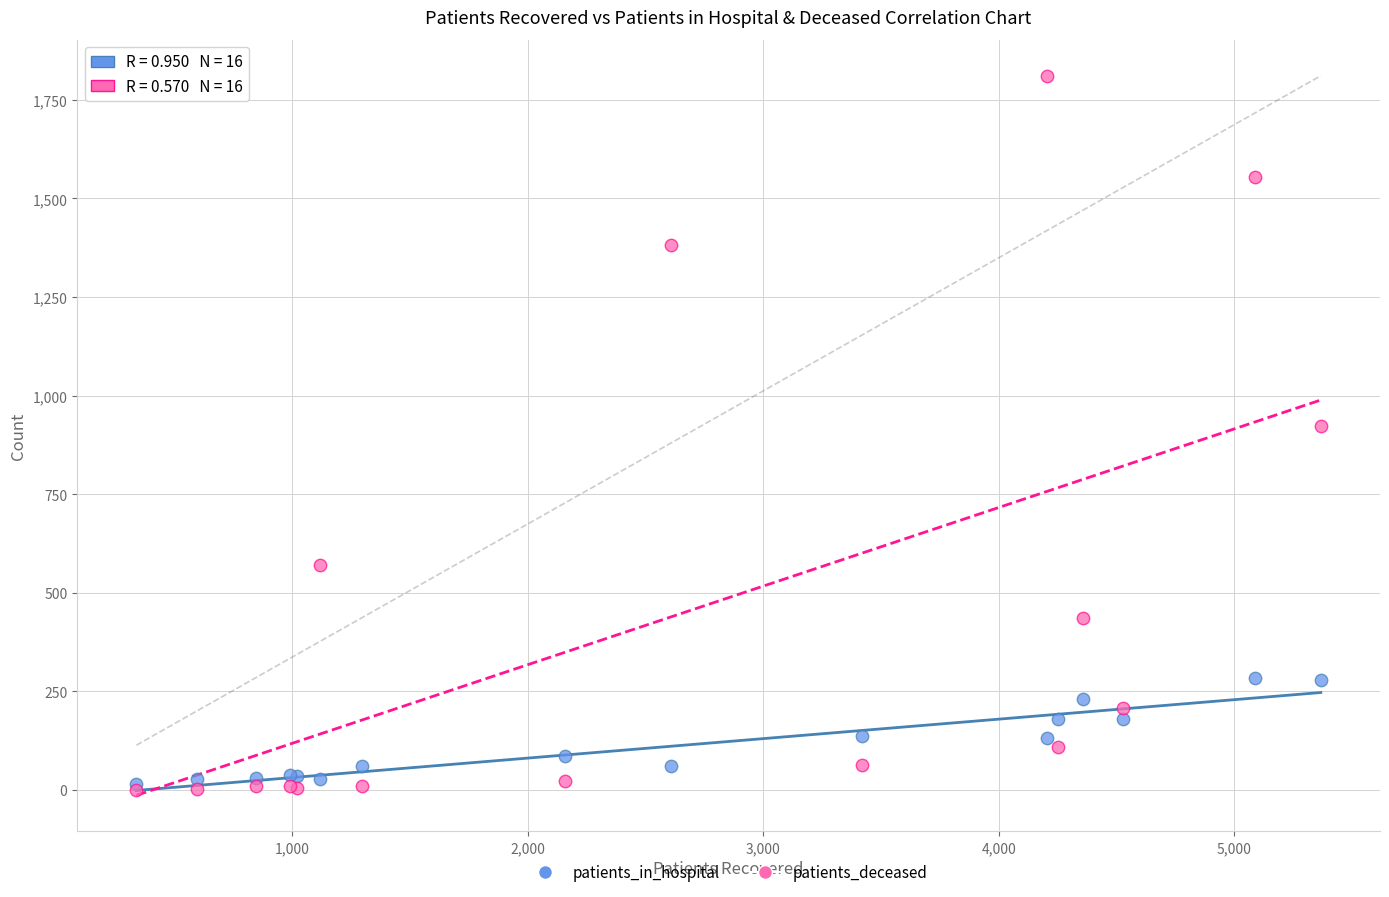

What are all the series names shown in the legend?

patients_in_hospital, patients_deceased